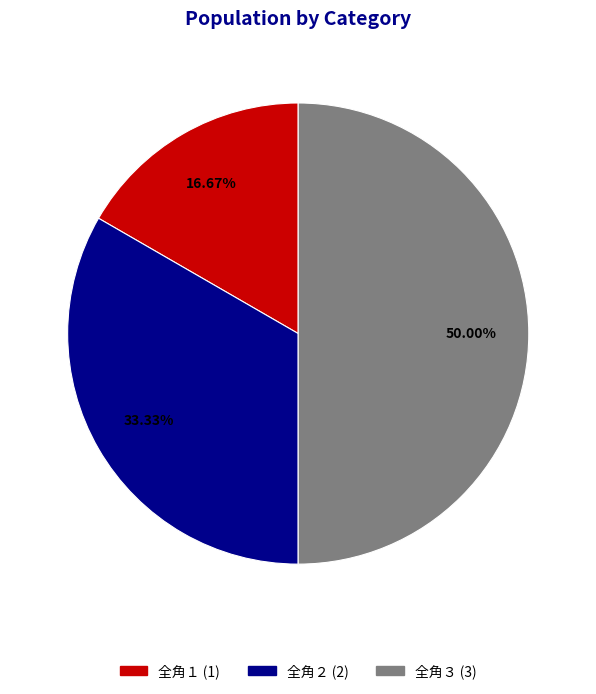

How many segments does this pie chart have?

3